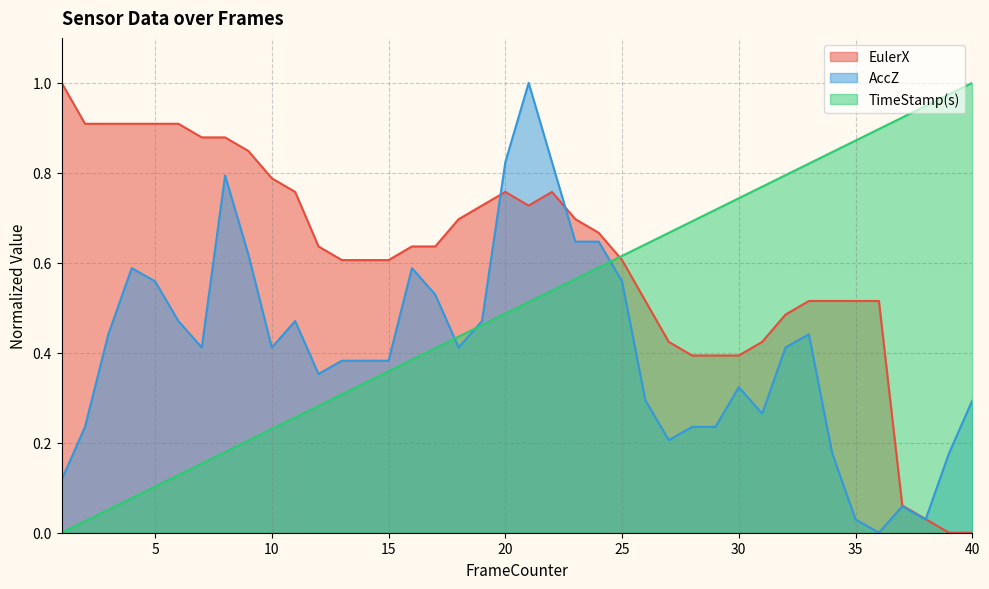

What is the spread (max minus min) of values at 31?

0.5